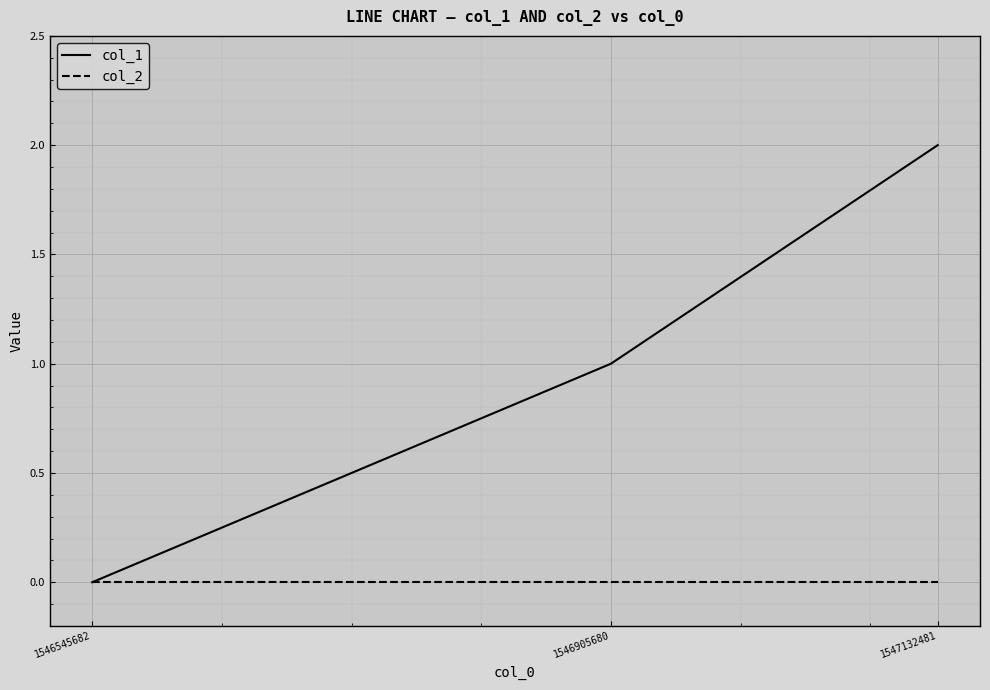

Between 1546545682 and 1547132481, which series saw the biggest shift?

col_1